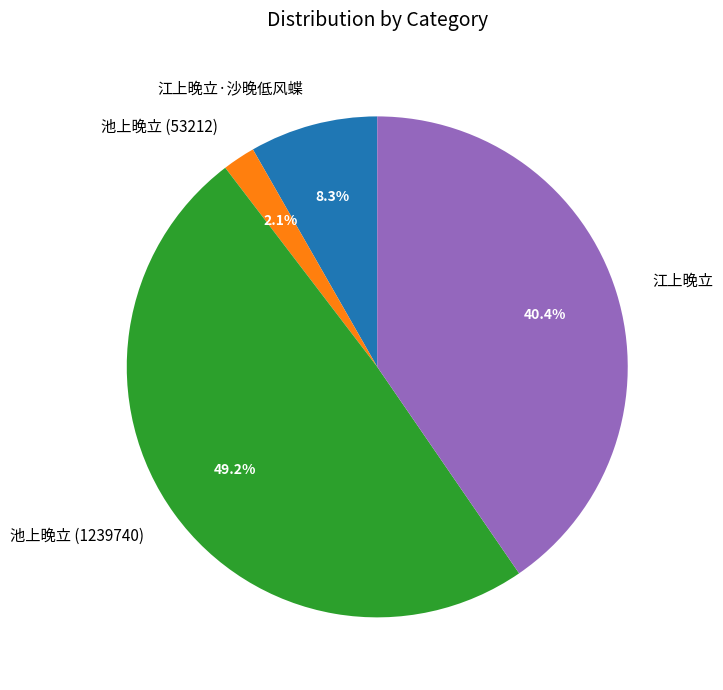

How many segments does this pie chart have?

4